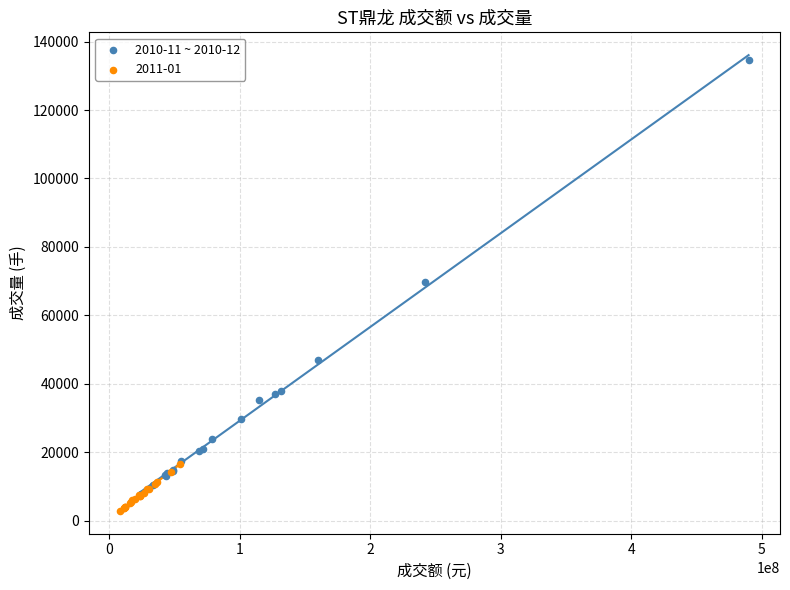

Which series reaches the maximum Y coordinate?

2010-11 ~ 2010-12